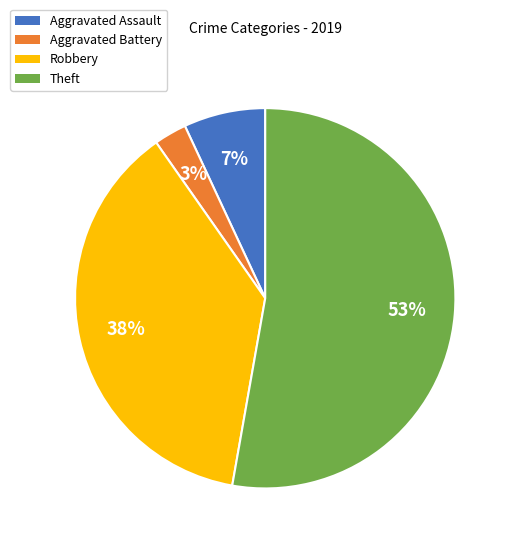

Rank the categories by value from highest to lowest.

Theft, Robbery, Aggravated Assault, Aggravated Battery